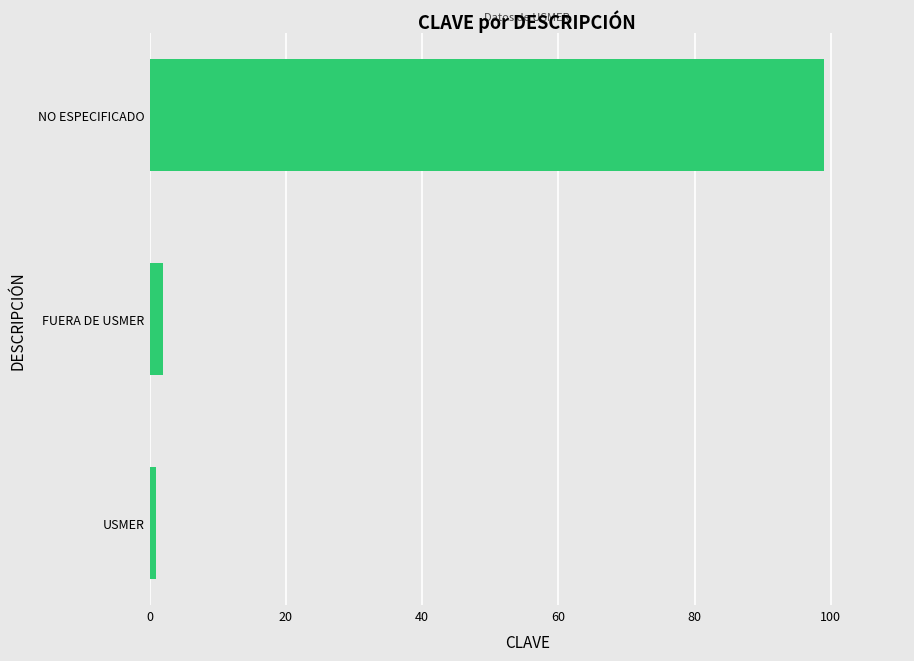

Which label corresponds to the largest value in the chart?

NO ESPECIFICADO